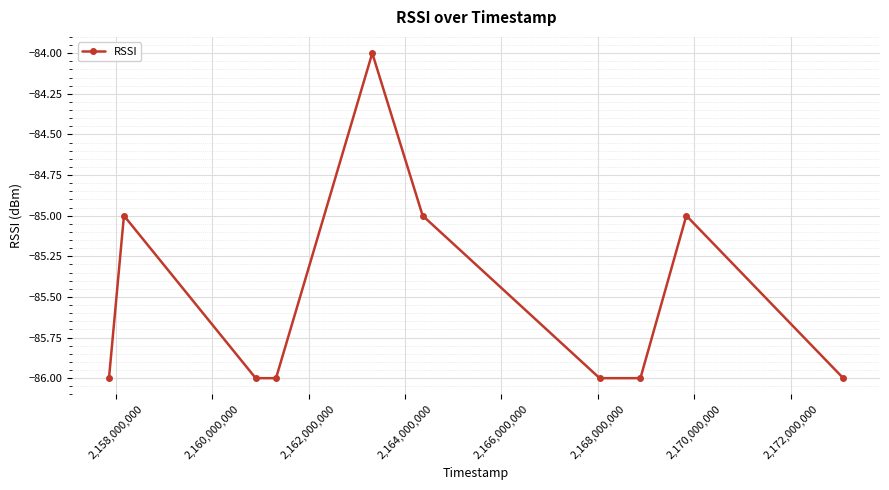

What is the value of the 9th point from the left?

-85